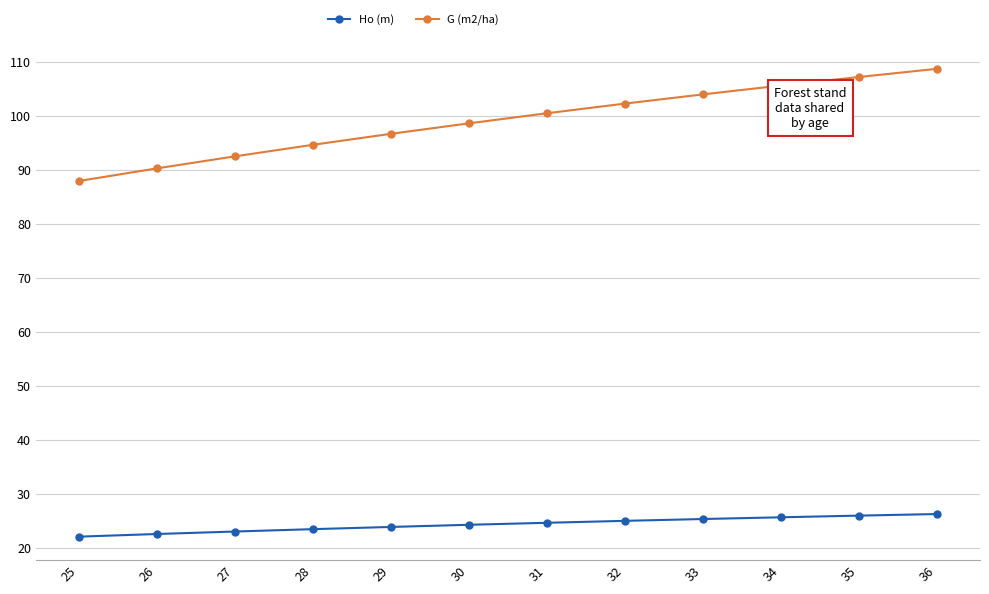

At which category is the sum across all series the highest?

36